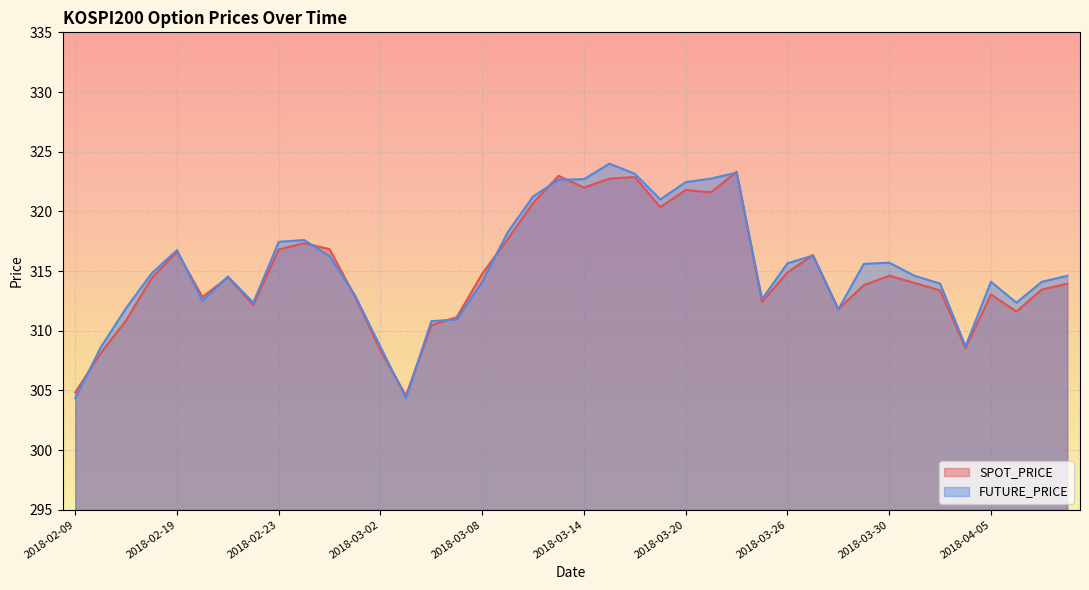

Between which two adjacent categories do FUTURE_PRICE and SPOT_PRICE first intersect?

2018-02-09 and 2018-02-12